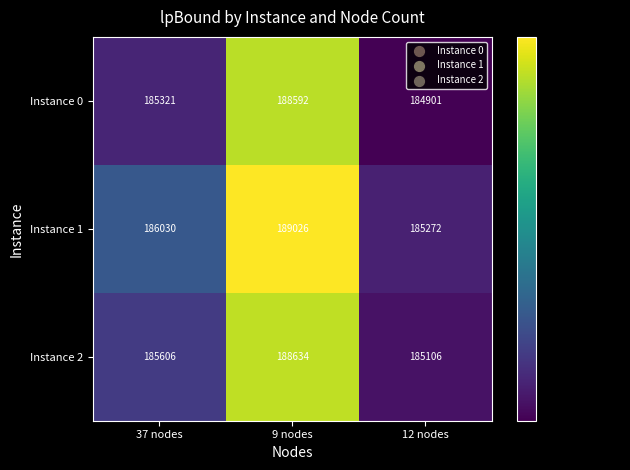

What is the sum of the Instance 0 values at 9 nodes and 37 nodes?

373913